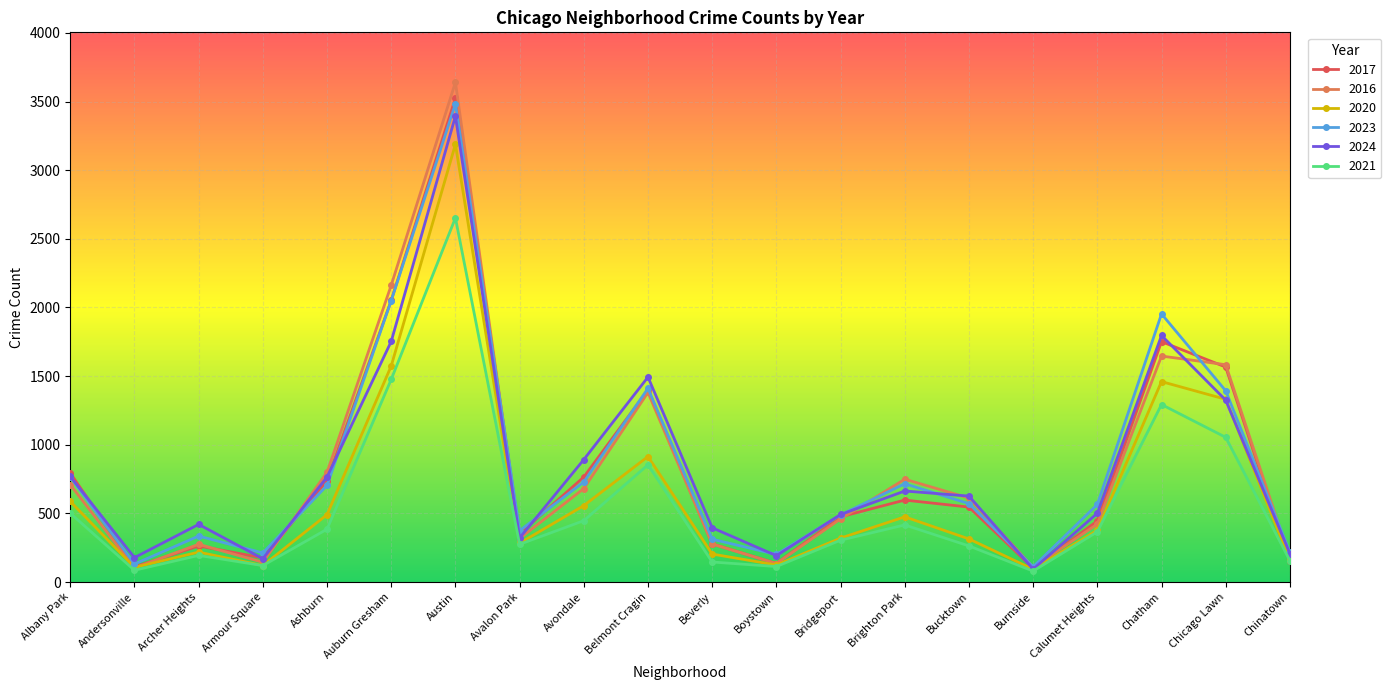

Where is the first local maximum for 2017?

Archer Heights